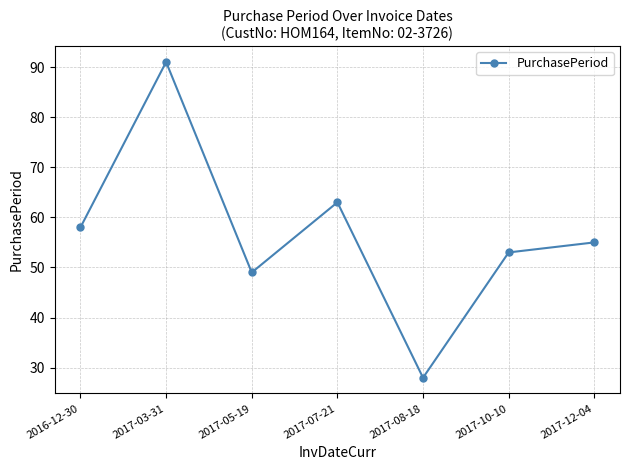

Reading left to right, extract all data points from this chart.

2016-12-30=58	2017-03-31=91	2017-05-19=49	2017-07-21=63	2017-08-18=28	2017-10-10=53	2017-12-04=55